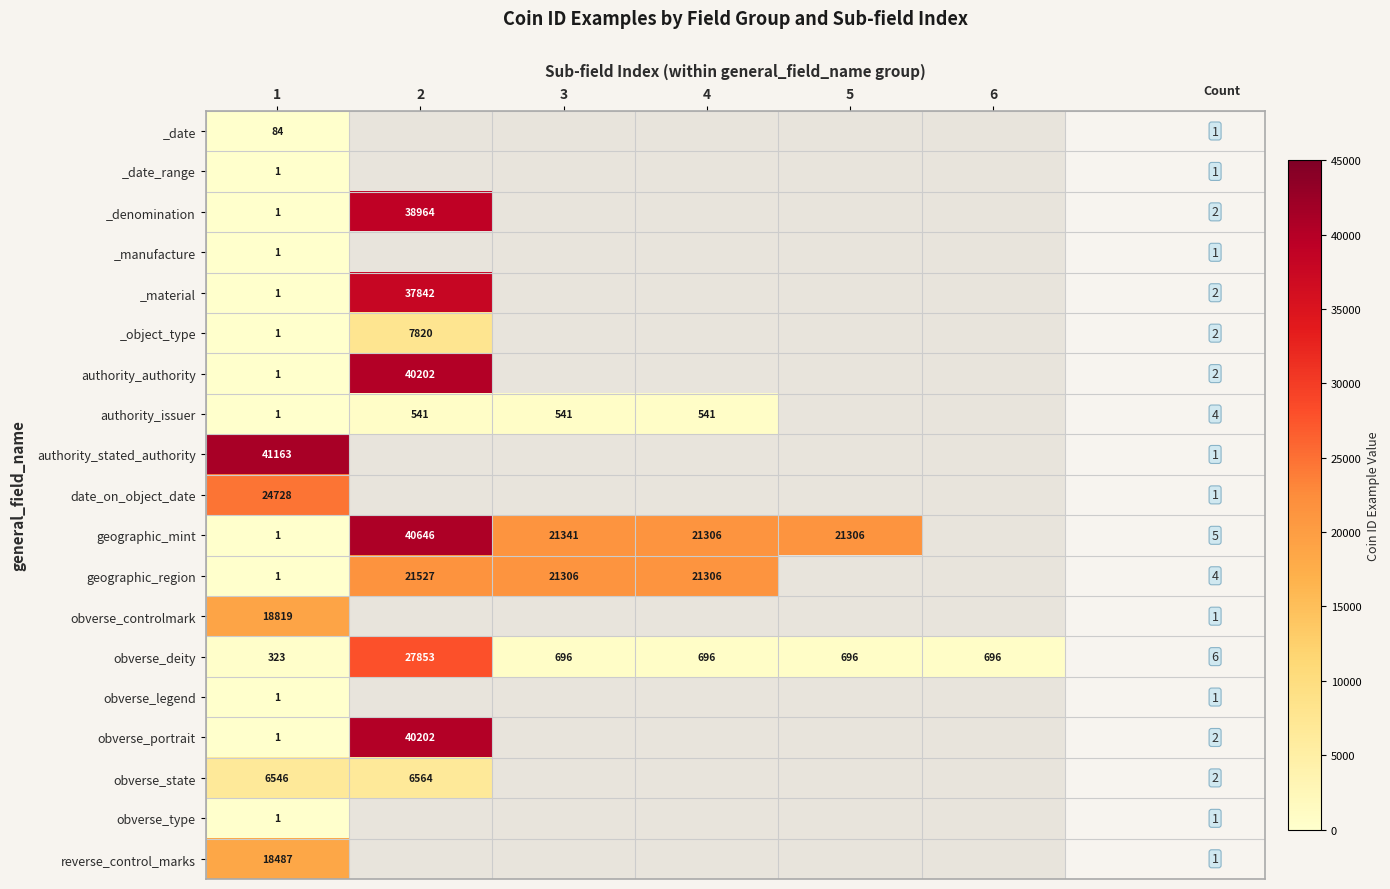

What is the difference between the geographic_mint values at 1 and 2?

40645